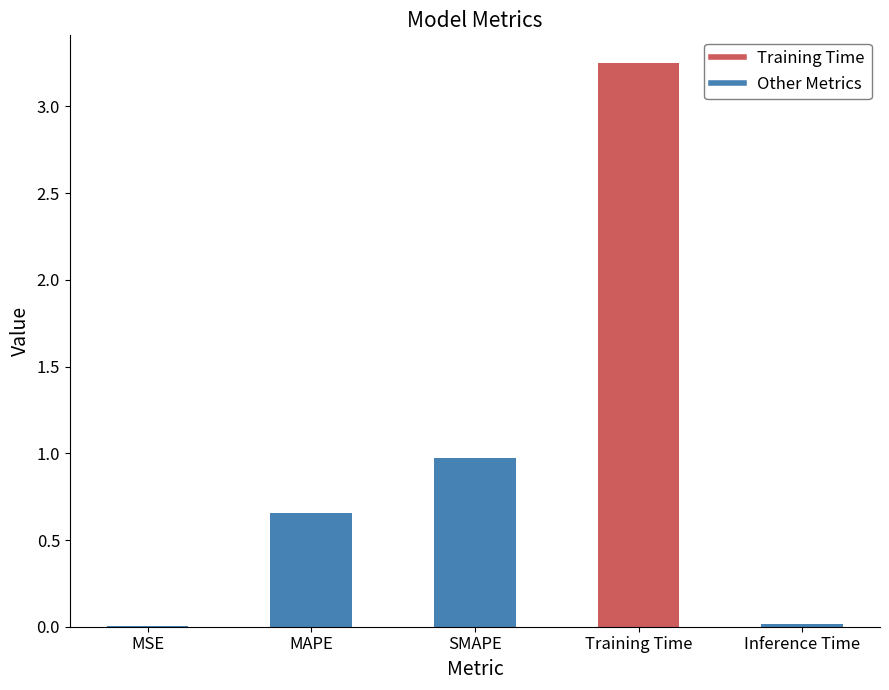

The chart shows a value of 1.0 at SMAPE. True or false?

True